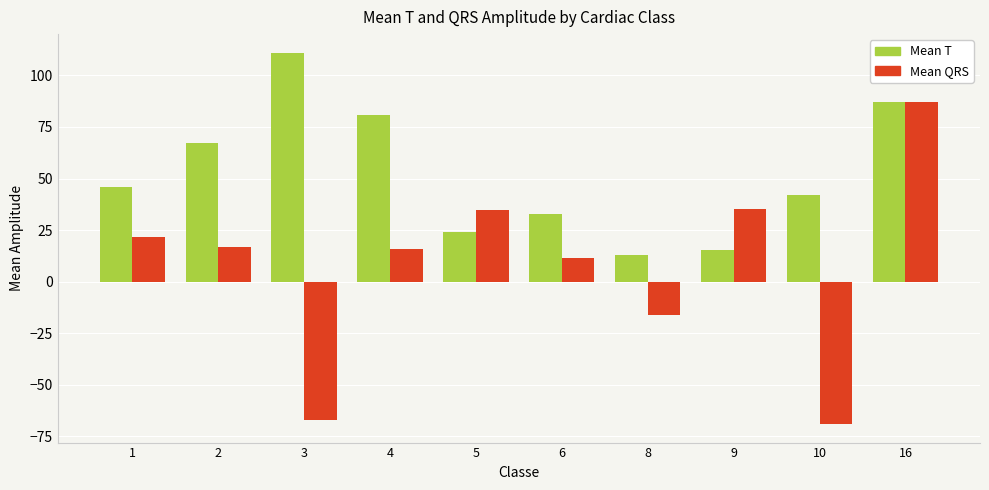

Between 1 and 16, which series saw the biggest shift?

Mean QRS